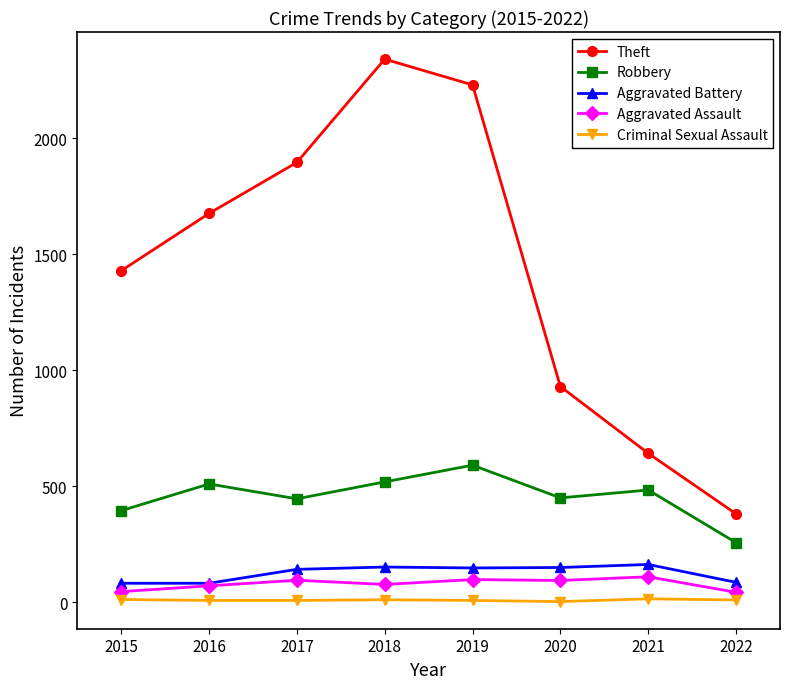

What is the total value across all series at 2015?

1964